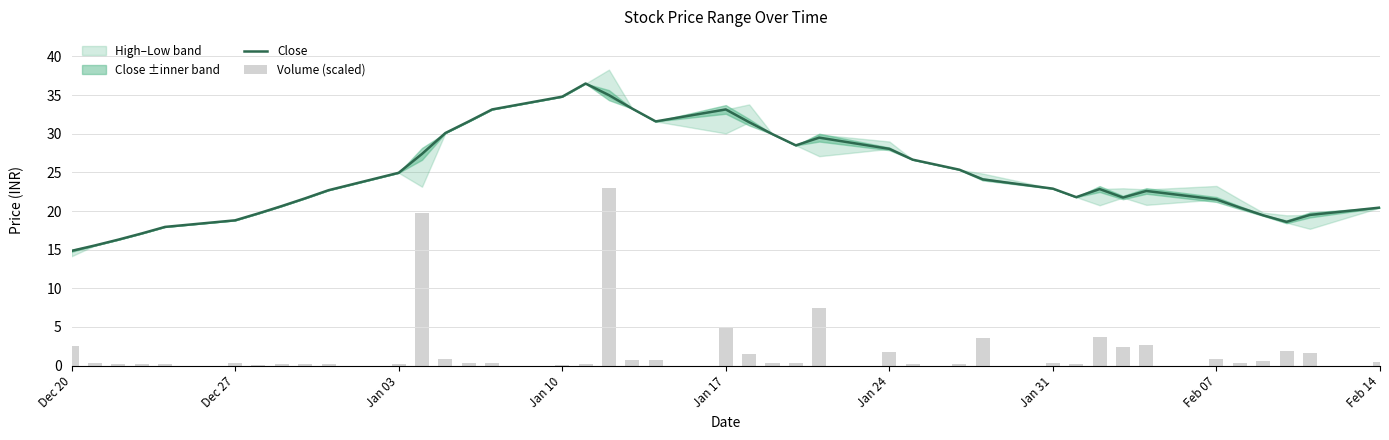

What is the sum of all Close values?

992.2